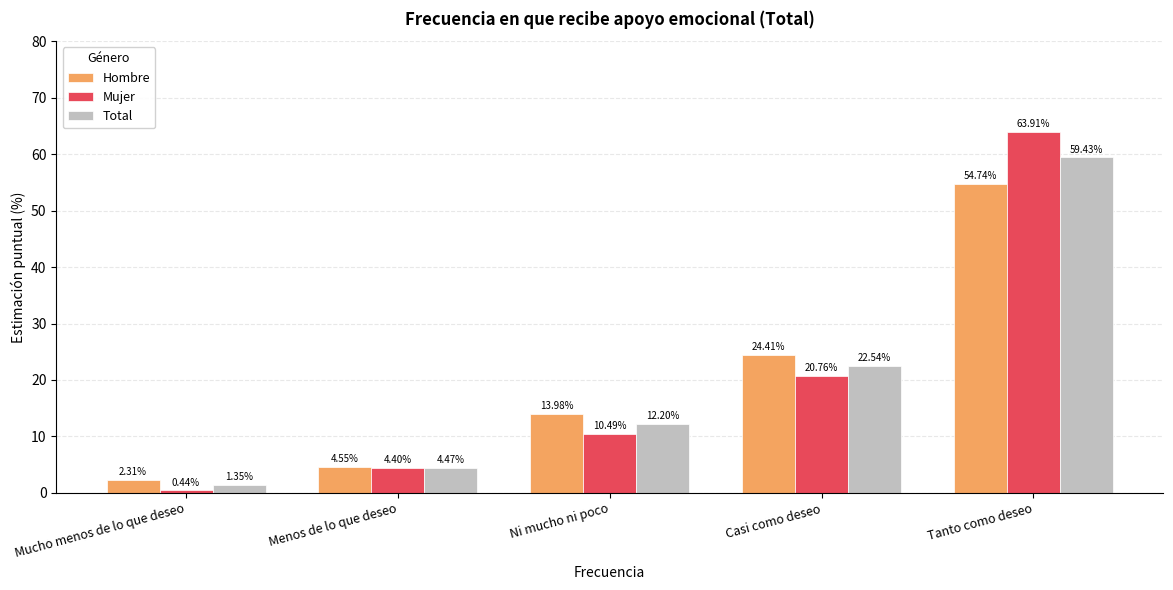

Which series has the widest spread of values?

Mujer